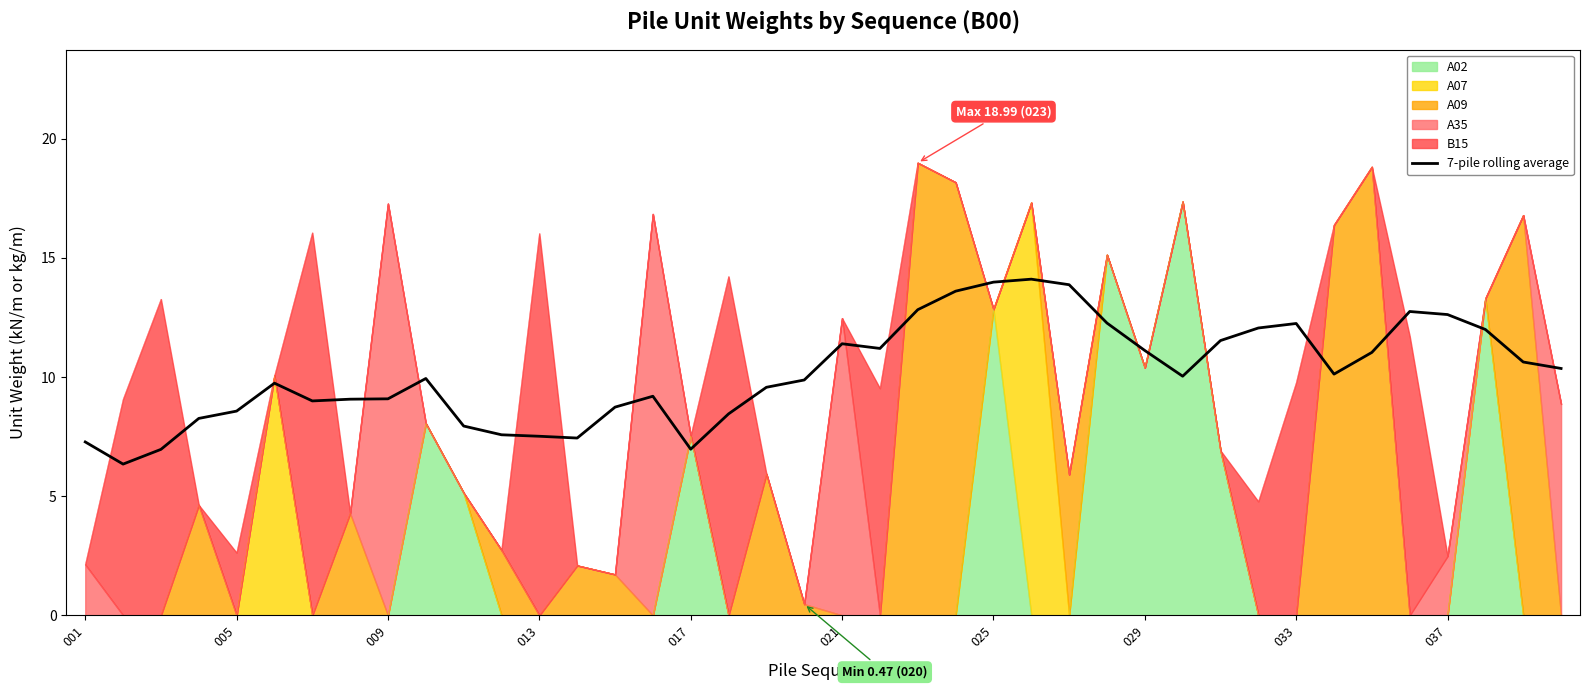

What is the label of the 28th point from the right?

013